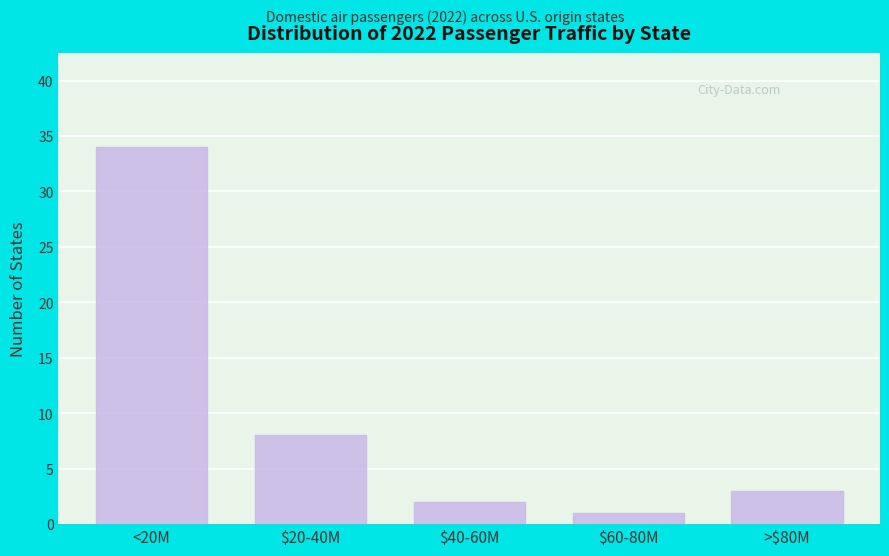

Reading left to right, what are all the values shown in this chart?

34	8	2	1	3